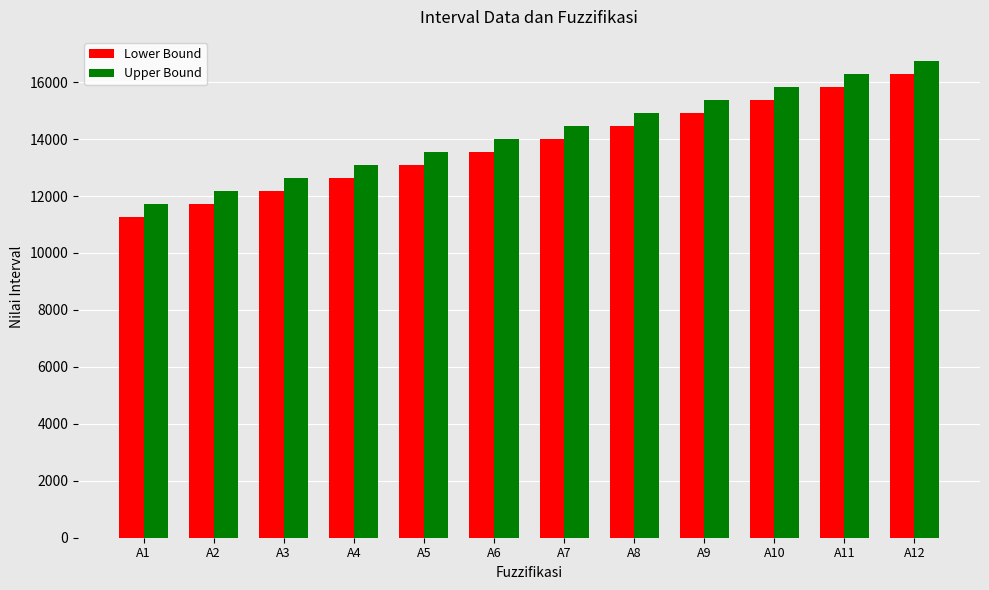

What is the lowest value of the Lower Bound series?

11271.0